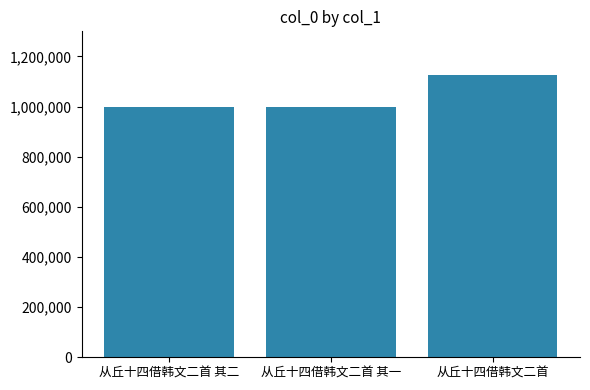

What is the difference between the maximum and second lowest values?

129726